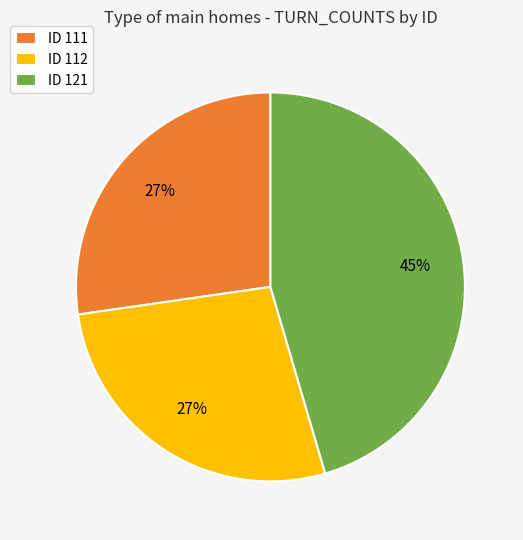

What is the ratio of the value at ID 121 to the value at ID 111?

1.7